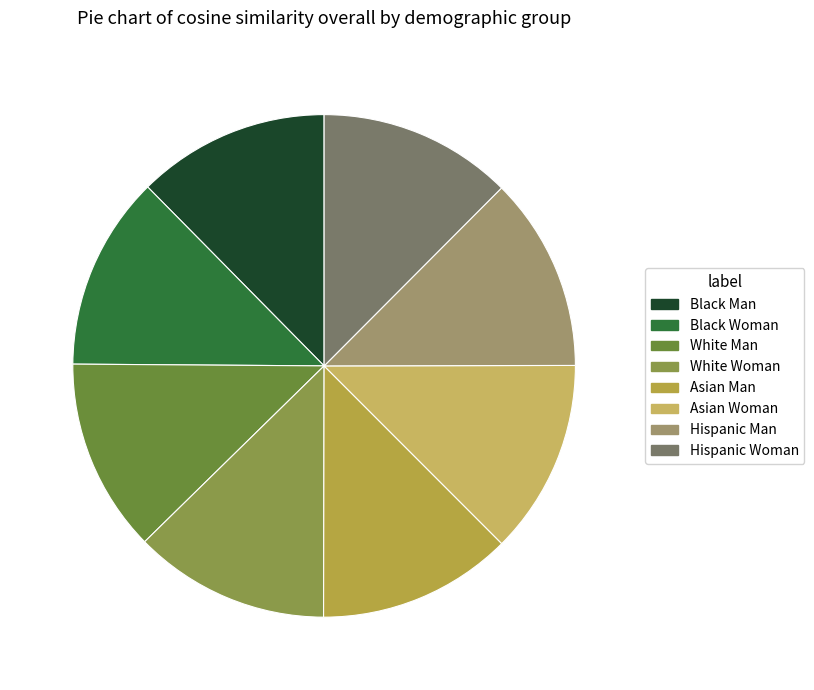

Does any single category account for the majority?

No